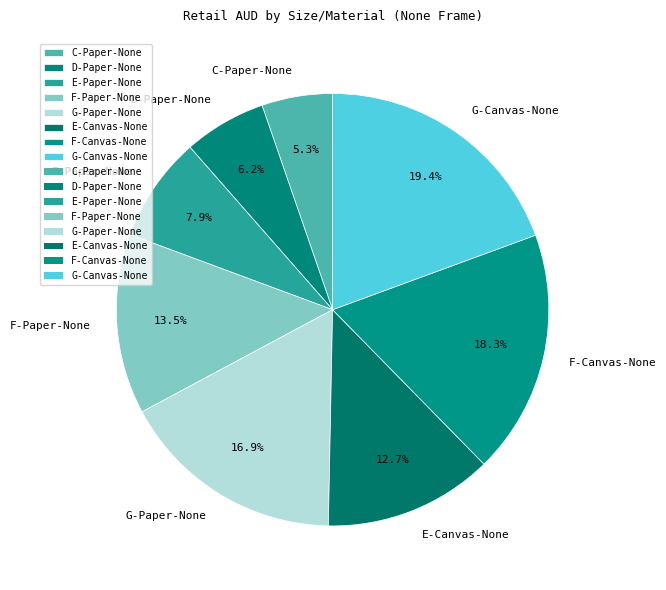

Which slice is the smallest?

C-Paper-None